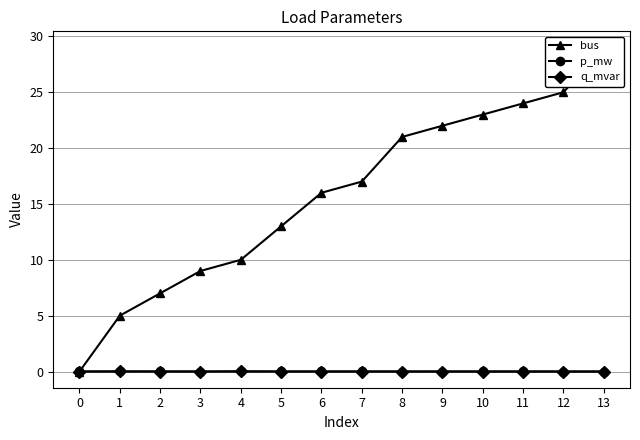

How many data points in bus are less than 17?

7